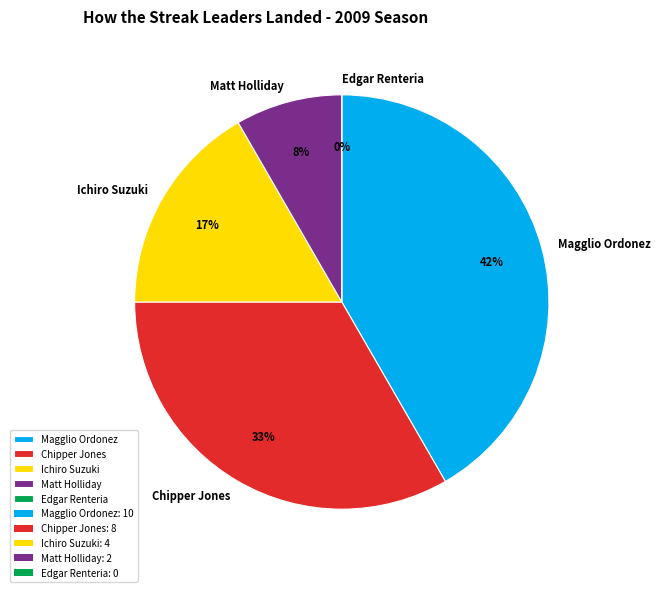

Combined, do Chipper Jones and Magglio Ordonez account for over 50%?

Yes